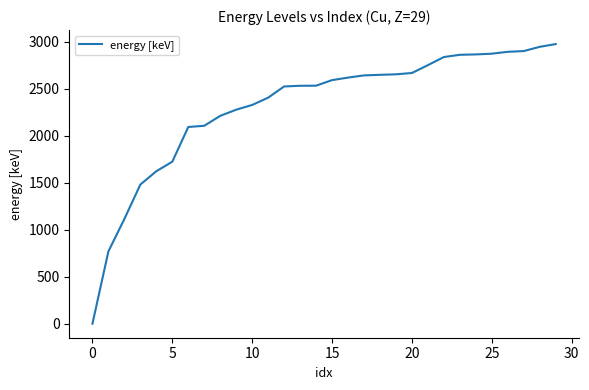

What is the greatest value displayed?

2977.0